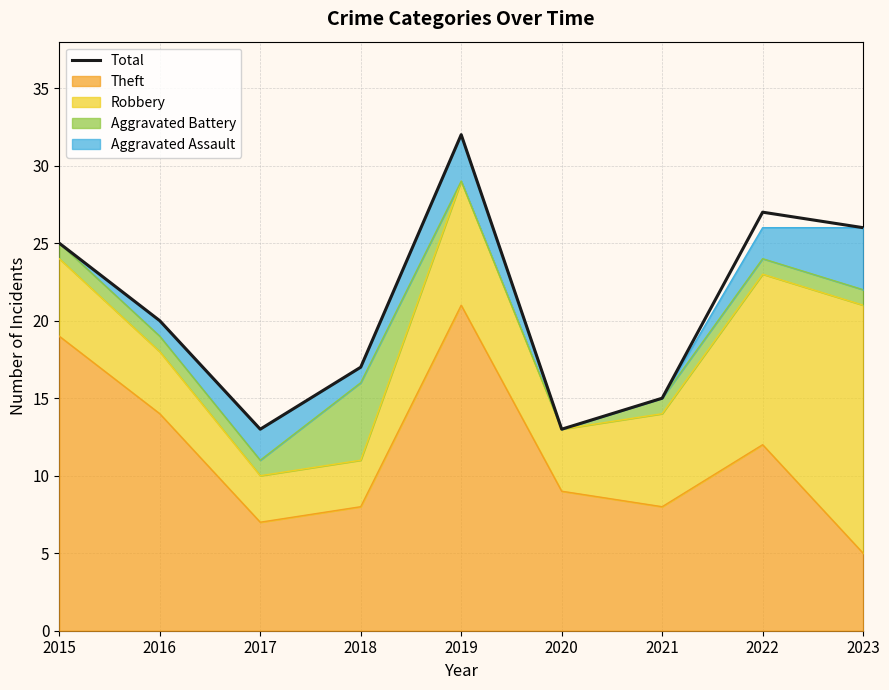

What is the sum of the values at 2021 and 2017?

28